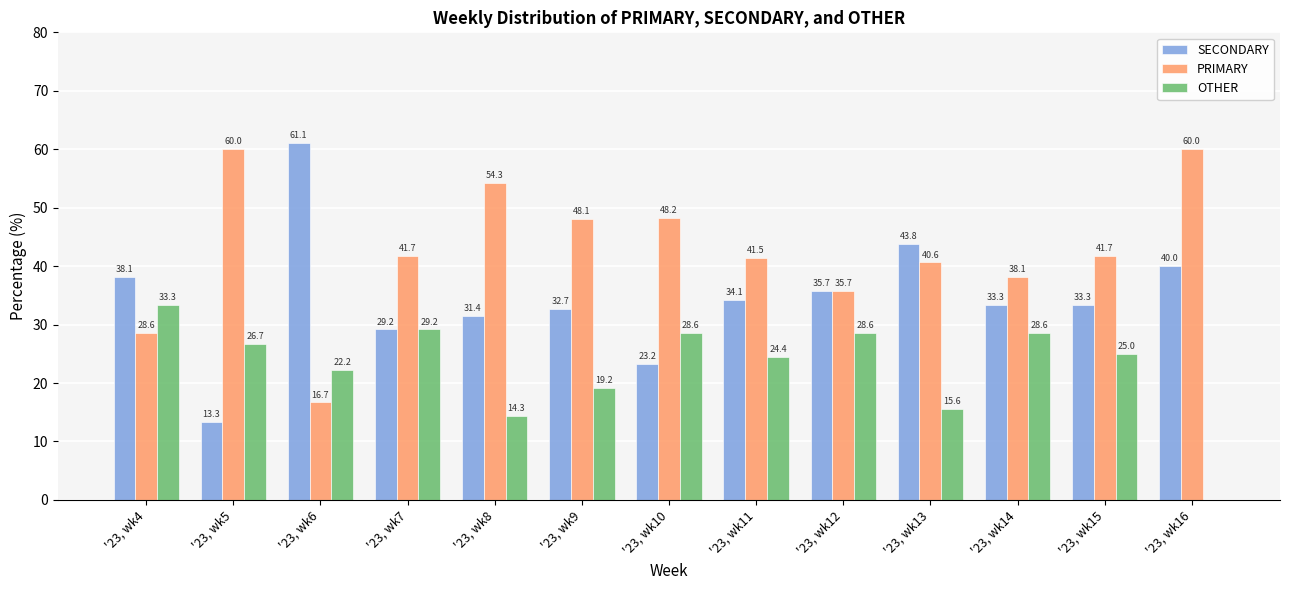

What value does the SECONDARY series have at '23, wk4?

38.1